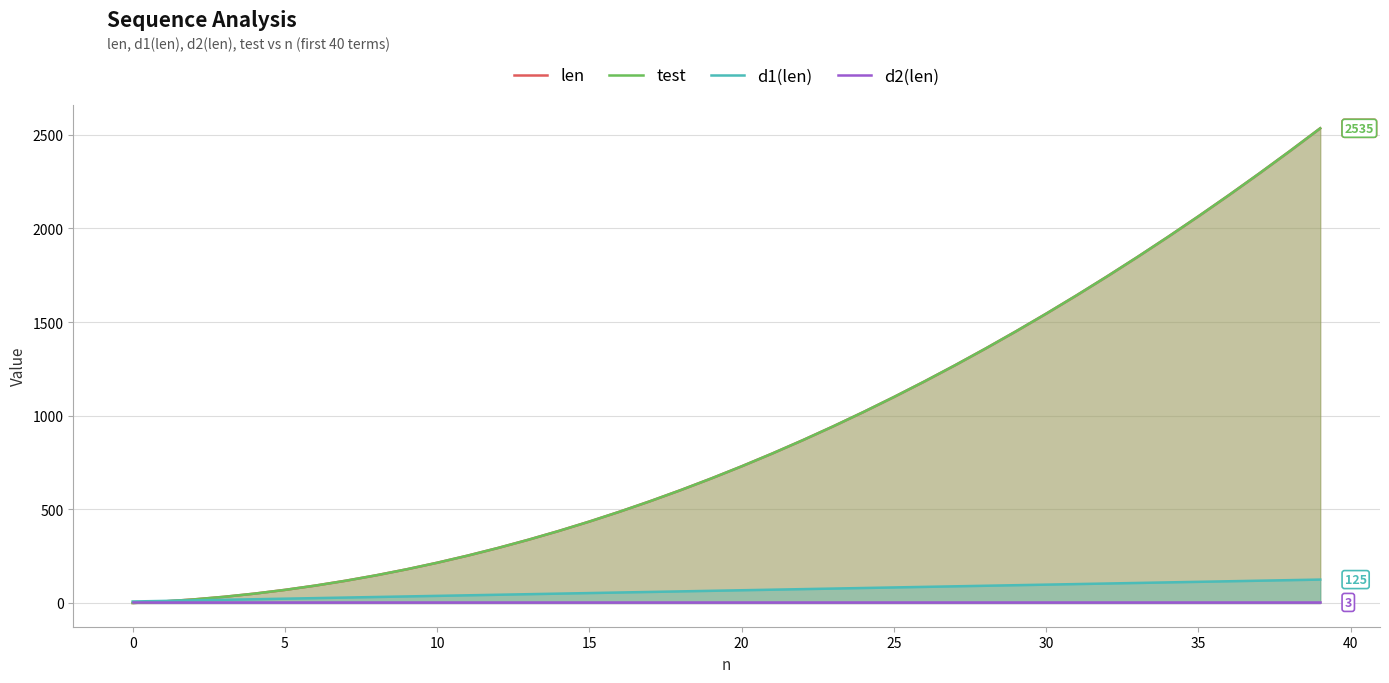

Between 13 and 34, which series saw the biggest shift?

len